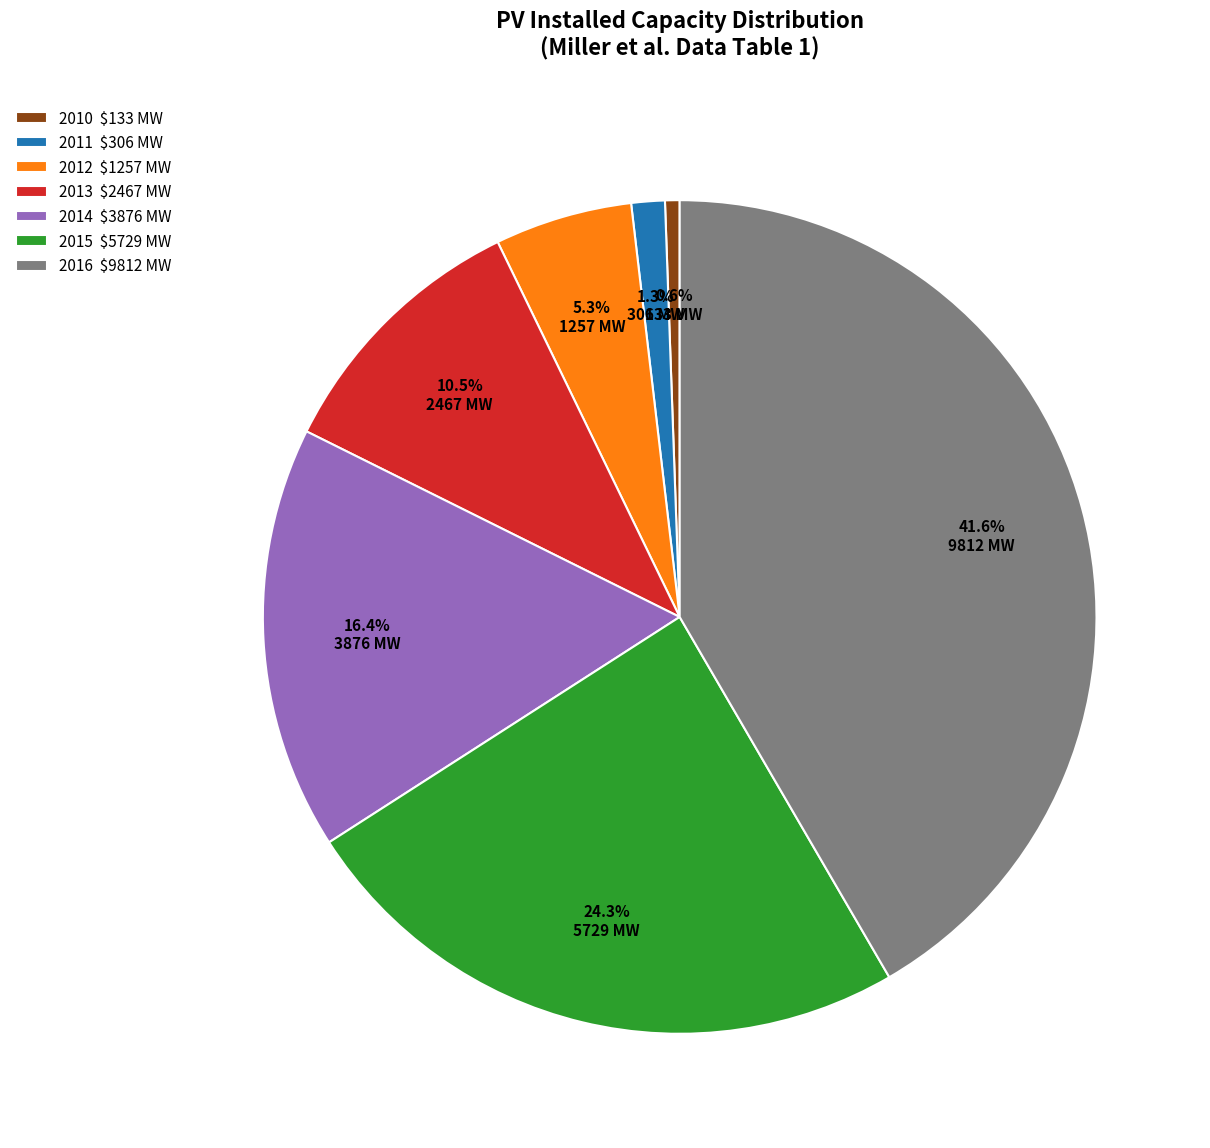

Does any single category account for the majority?

No